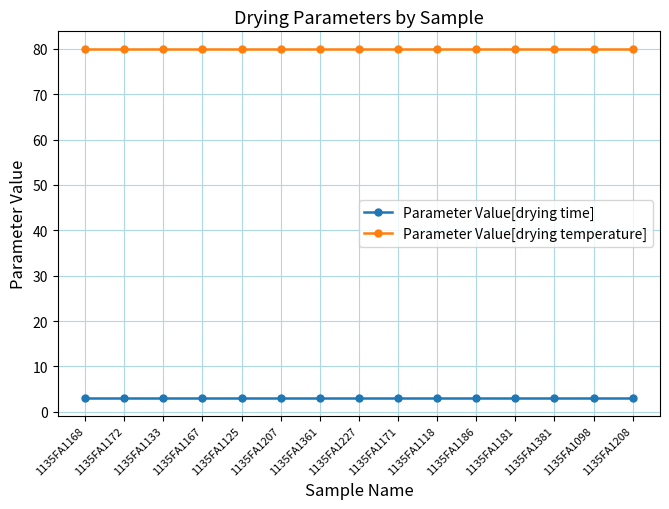

Does the chart display data point markers on the line(s)?

Yes